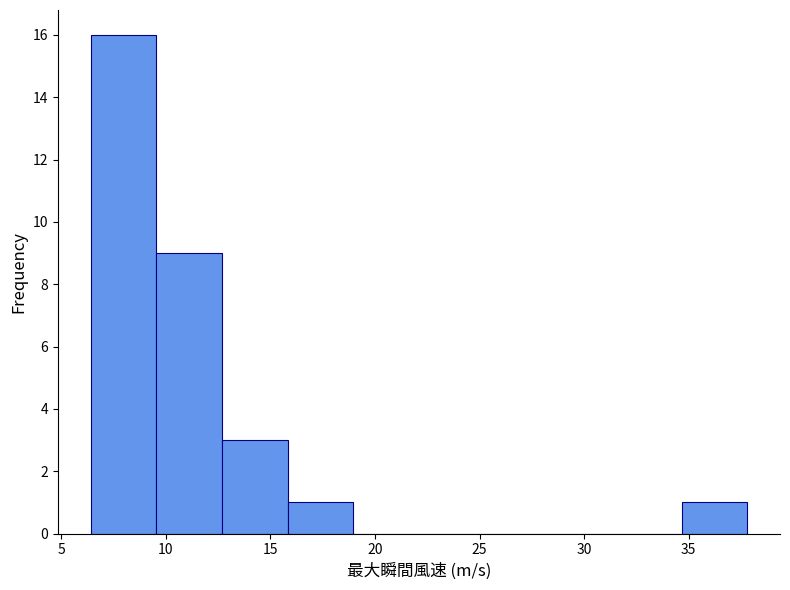

Reading left to right, list every bar in this chart as the range it spans on the x-axis followed by its height. Neither the bar edges nor the heights are printed on the chart, so give them approximately, as read against the axes.

6.5 to 9.5: 16
9.5 to 12.5: 9
12.5 to 16.0: 3
16.0 to 19.0: 1
19.0 to 22.0: 0
22.0 to 25.0: 0
25.0 to 28.5: 0
28.5 to 31.5: 0
31.5 to 34.5: 0
34.5 to 38.0: 1